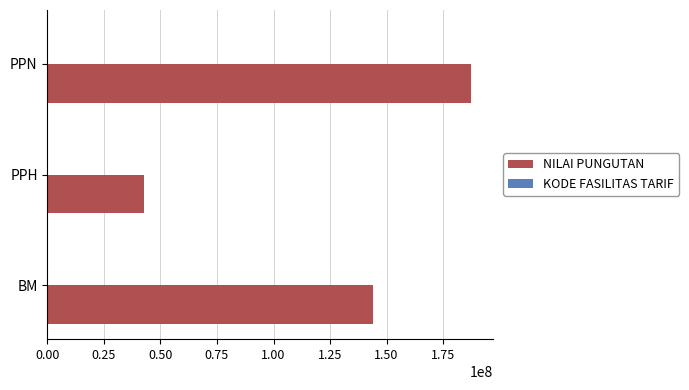

What is the greatest value displayed?

187491000